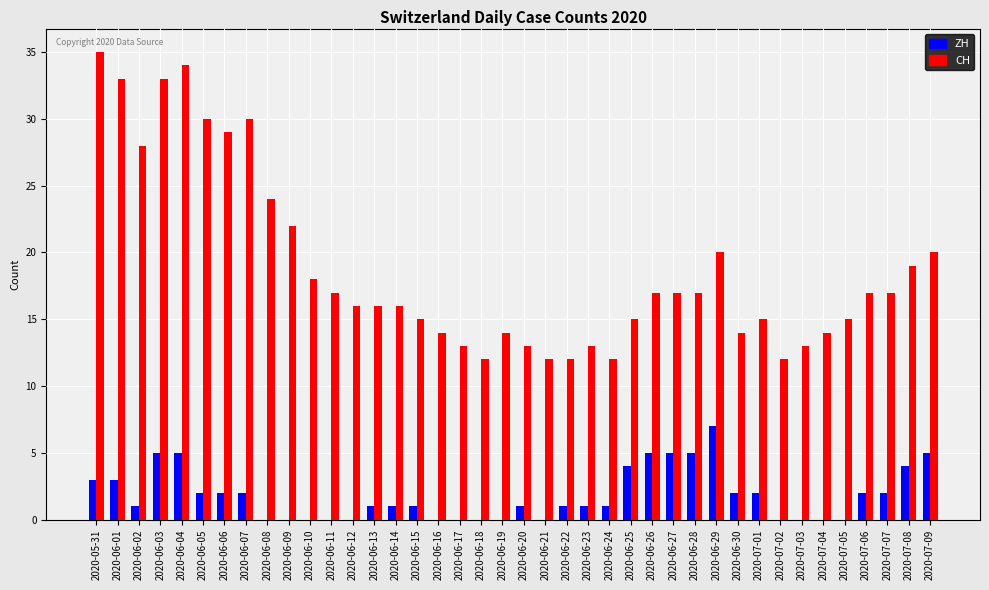

What is the sum of all CH values?

753